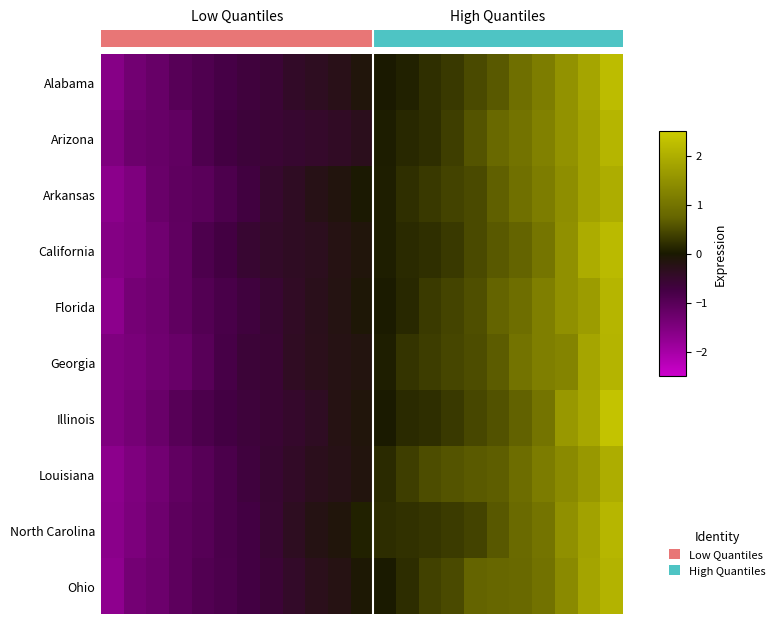

How many distinct data groups are displayed?

10